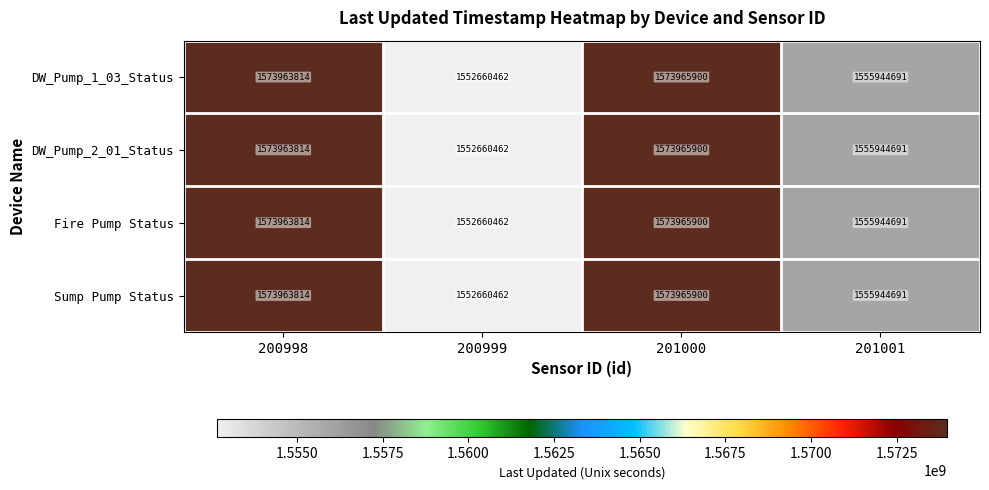

Rank the categories by Fire Pump Status value from highest to lowest.

201000, 200998, 201001, 200999